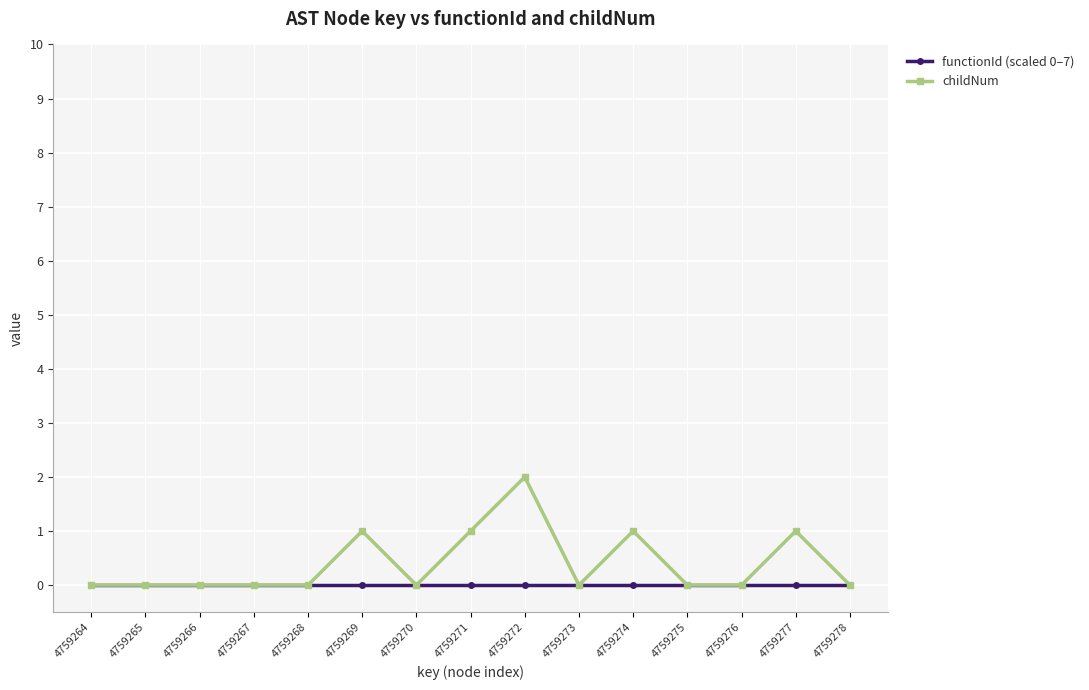

Rank the series at 4759274 from highest to lowest value.

childNum, functionId (scaled 0–7)